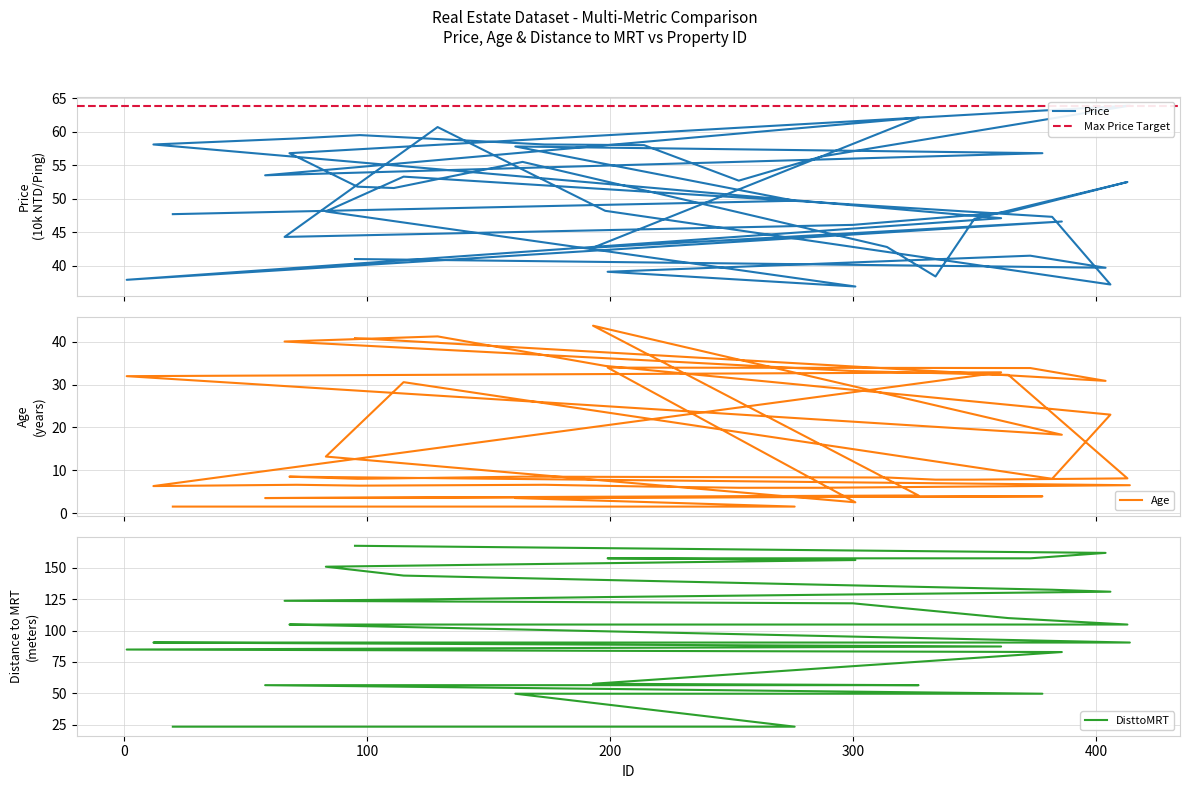

What are all the series names shown in the legend?

Price, Age, DisttoMRT